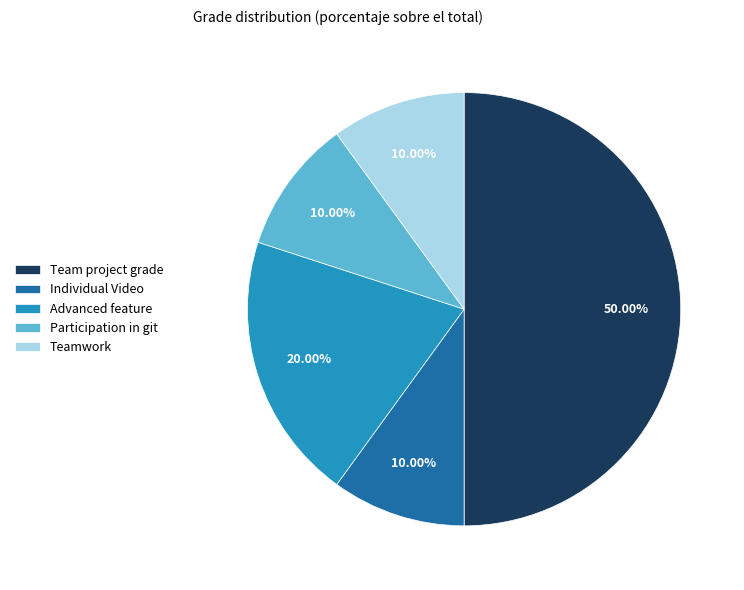

True or false: Advanced feature accounts for 14% of the total.

False